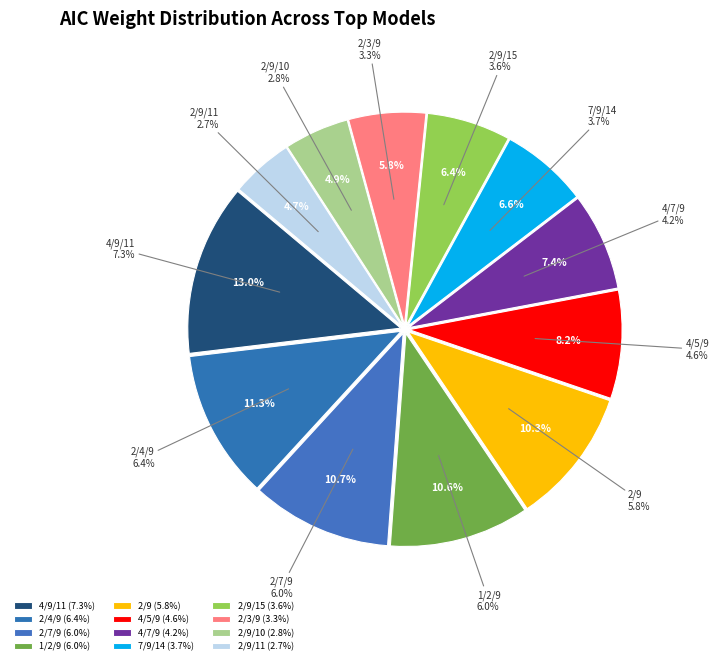

To the nearest percent, what is the combined percentage of Model 2 and Model 9?

18%